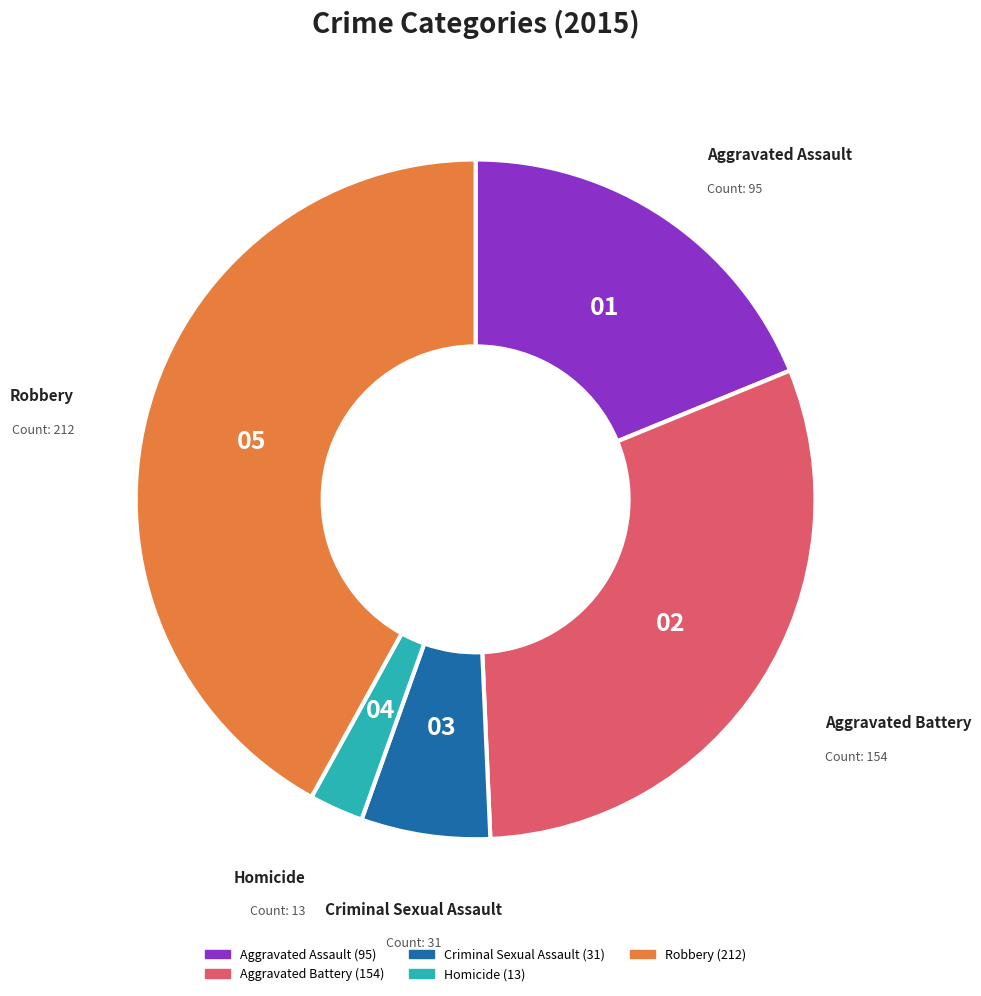

Combined, do Aggravated Battery and Homicide account for over 50%?

No